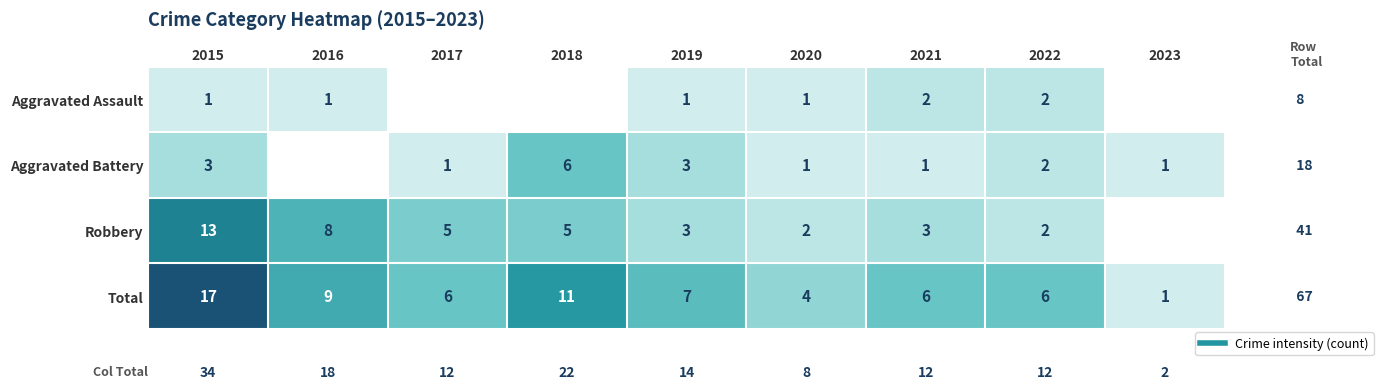

What is the total value across all series at 2023?

2